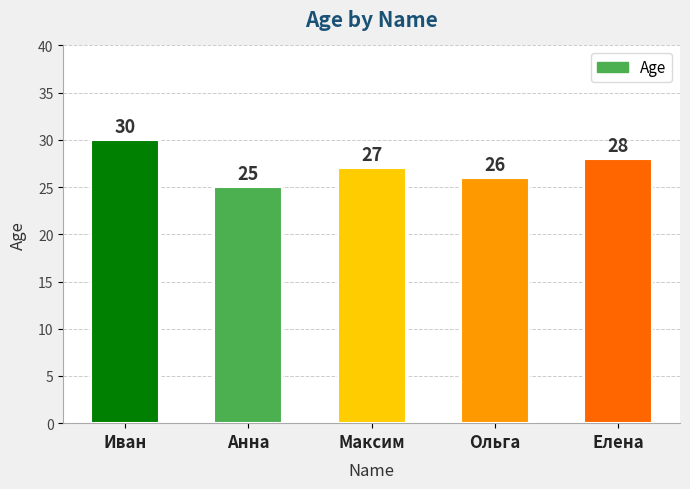

How many values are below 27?

2